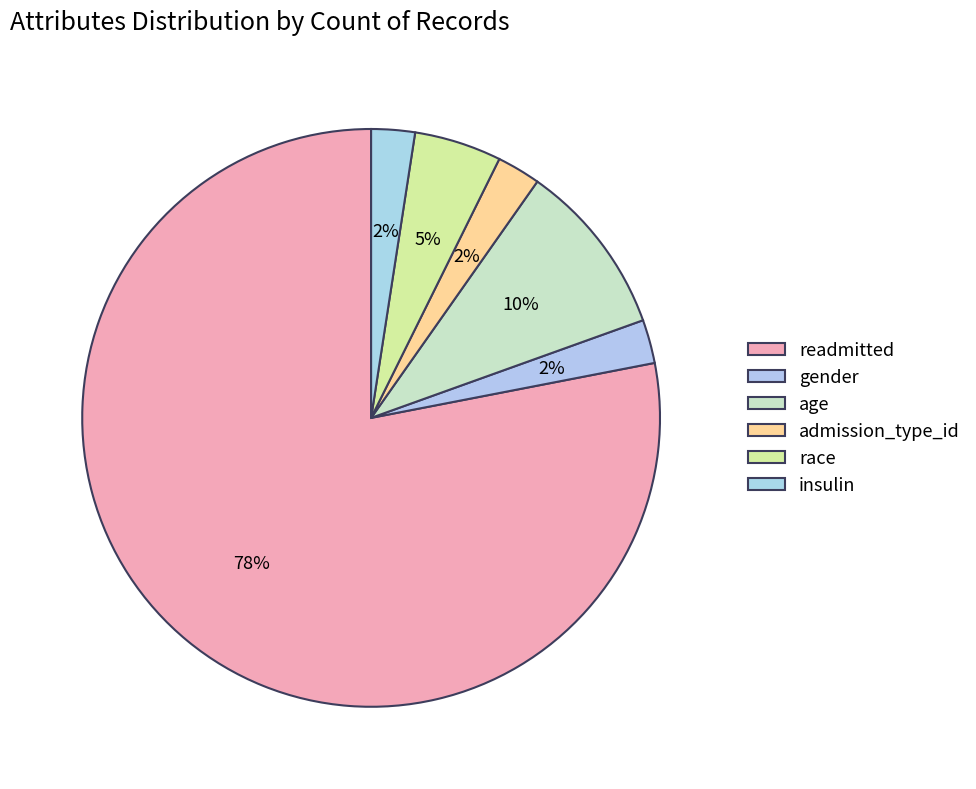

How many slices are in this pie chart?

6